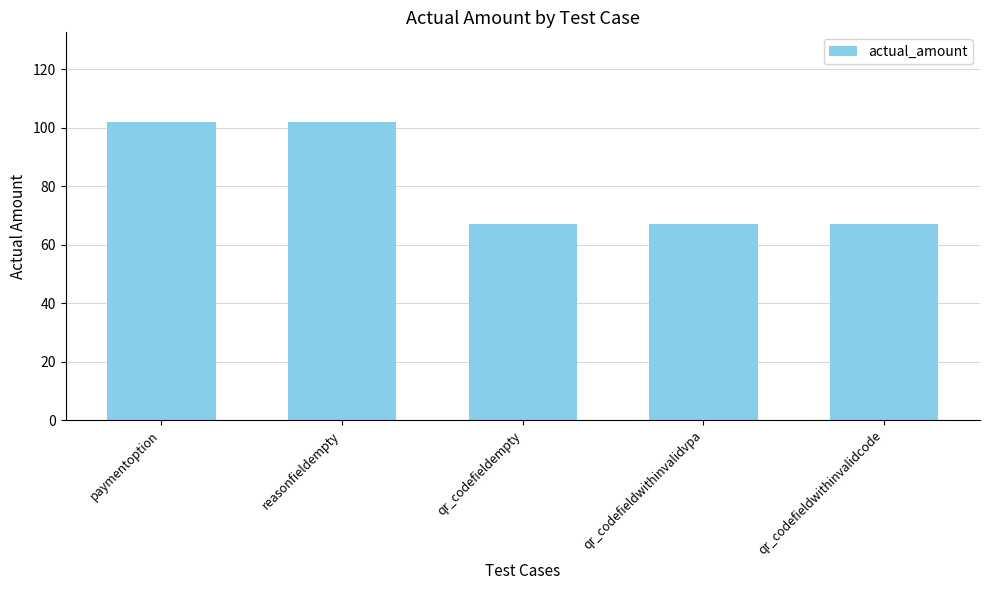

Reading right to left, extract all data points from this chart.

qr_codefieldwithinvalidcode=67	qr_codefieldwithinvalidvpa=67	qr_codefieldempty=67	reasonfieldempty=102	paymentoption=102